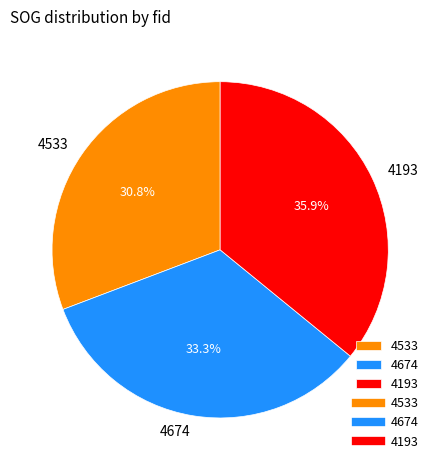

What is the largest slice in the pie chart?

4193